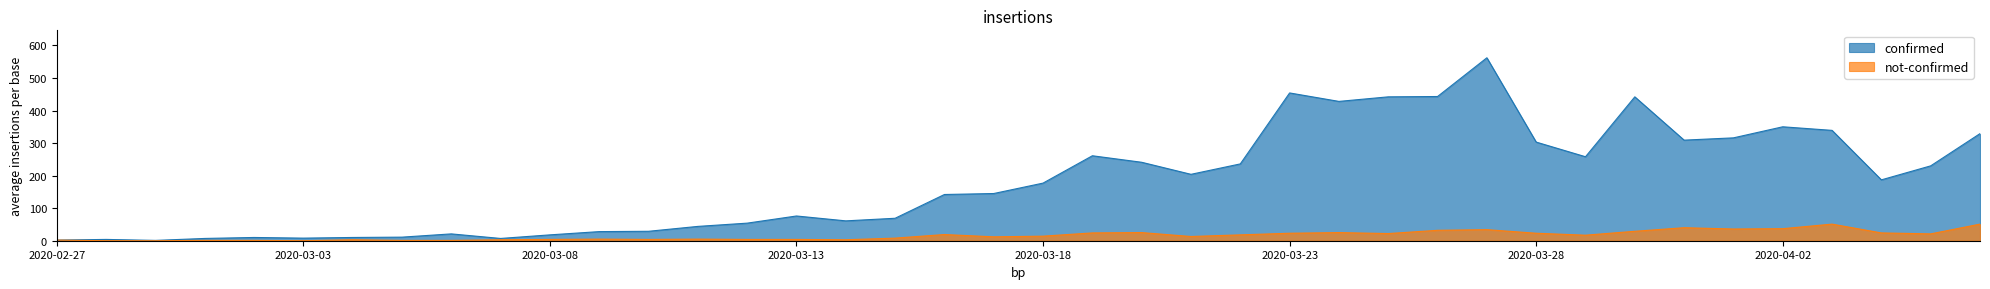

Which label corresponds to the largest value in the chart?

2020-03-27